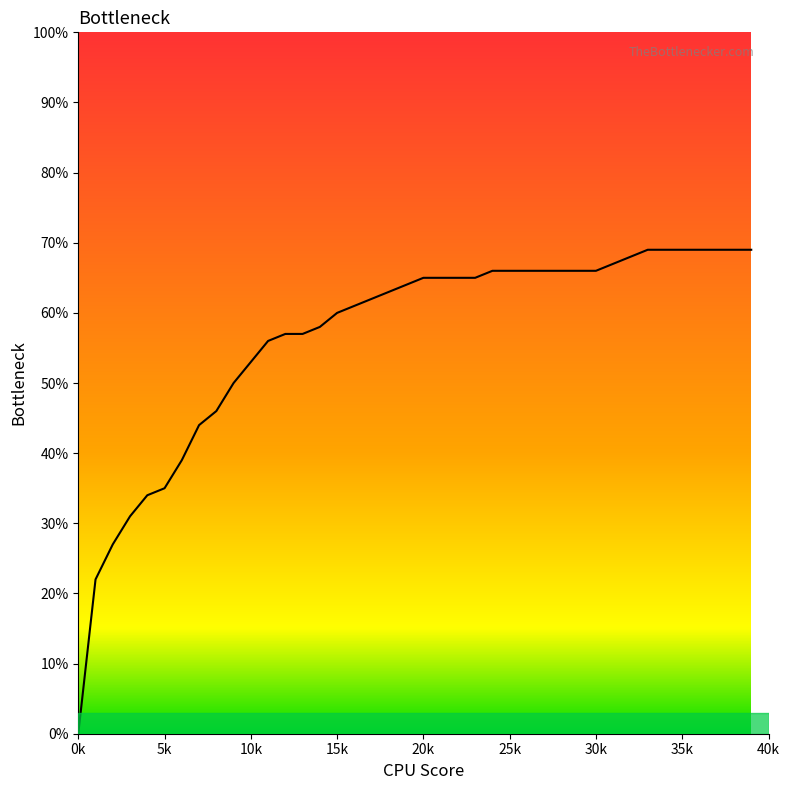

How many positive values are there?

39